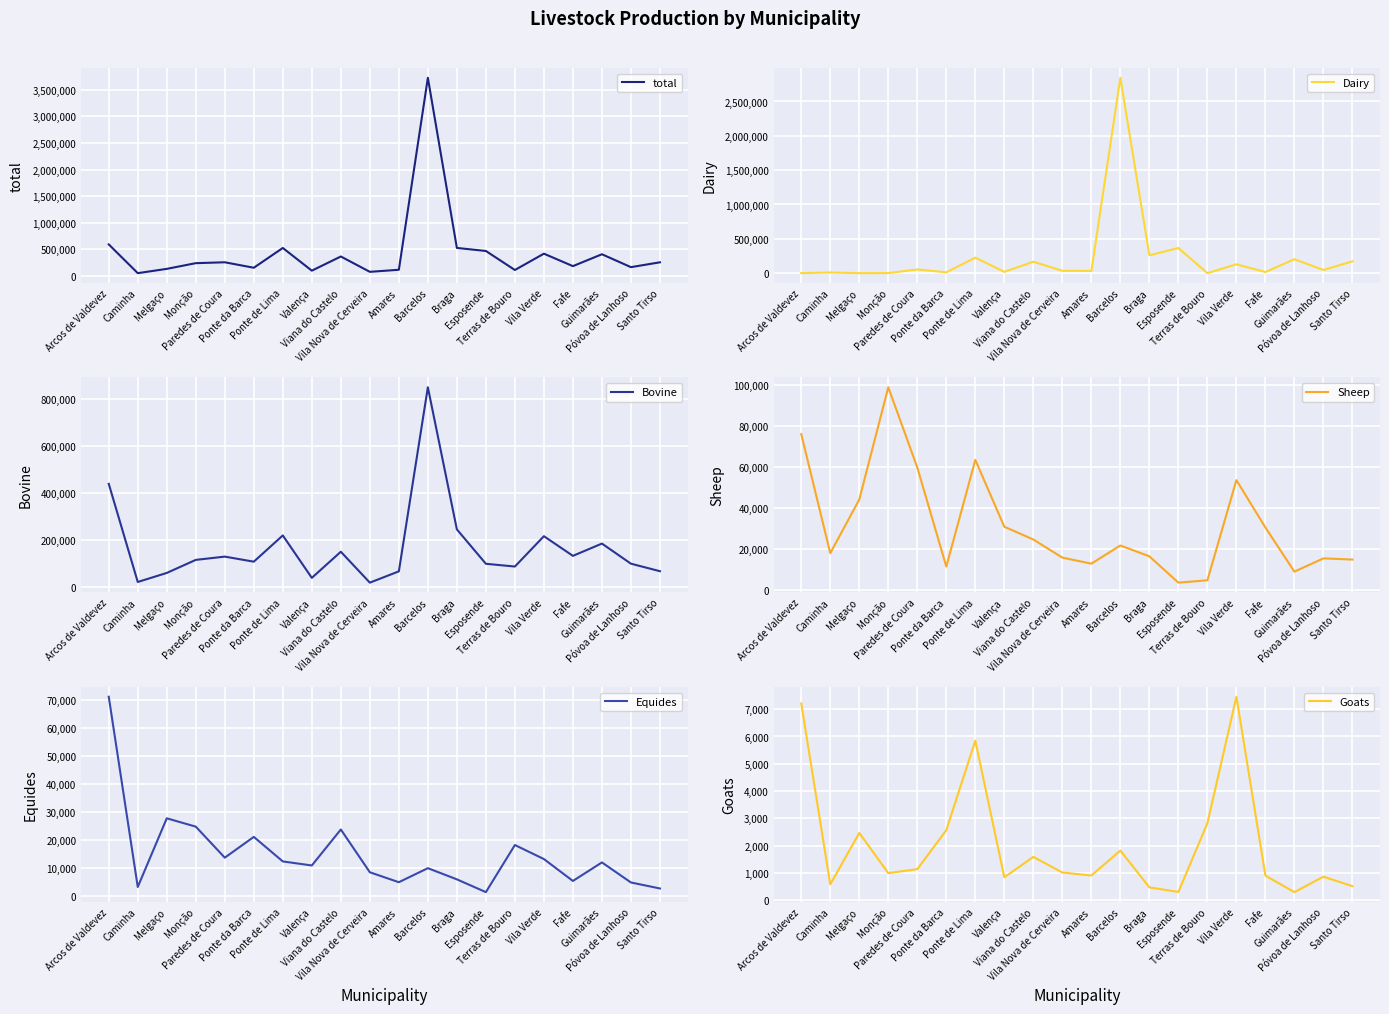

What are all the series names shown in the legend?

total, Dairy, Bovine, Sheep, Equides, Goats